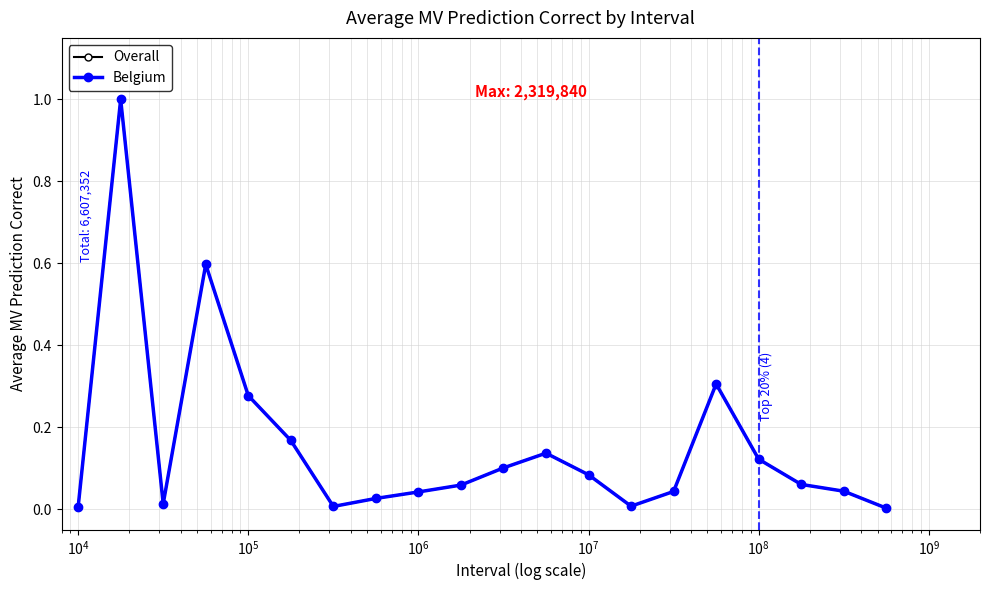

What is the maximum value shown in the chart?

1.0